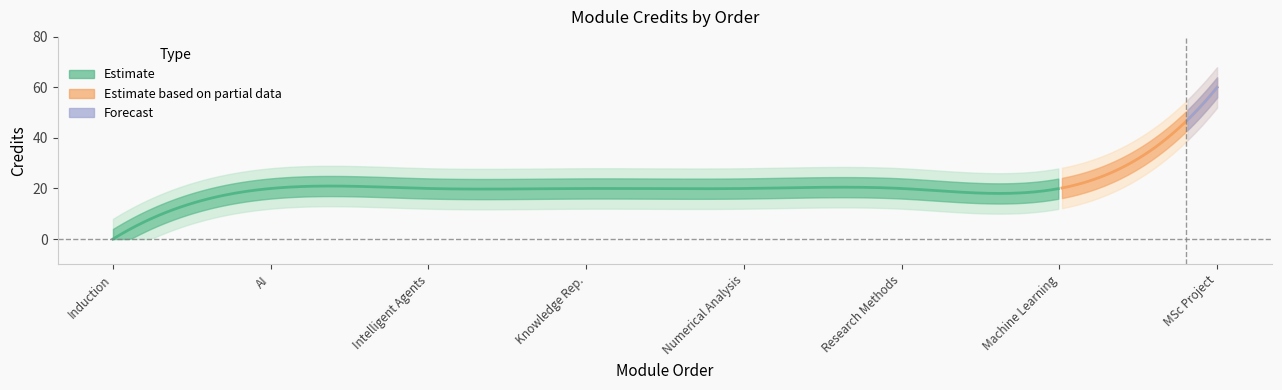

What is the value of the 8th point from the left?

60